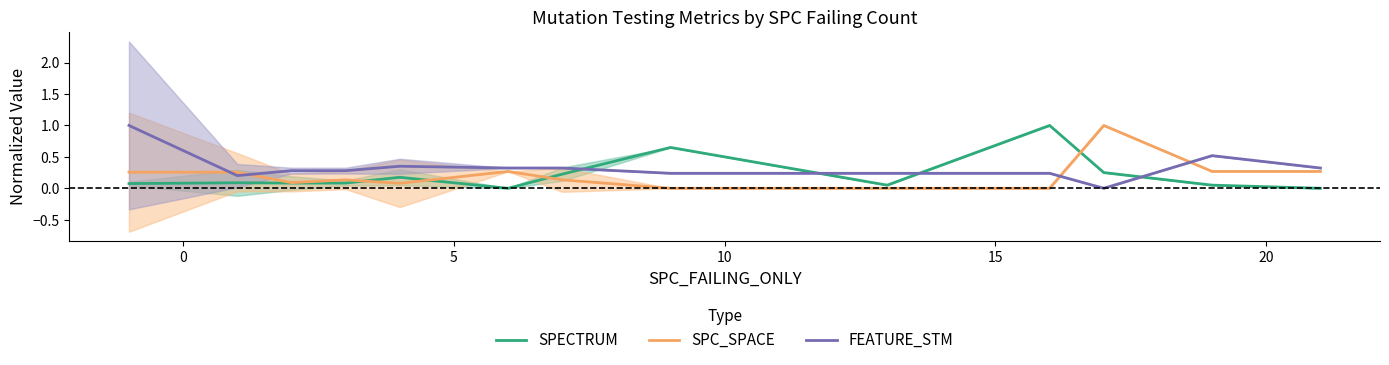

What is the highest value of the FEATURE_STM series?

1.0